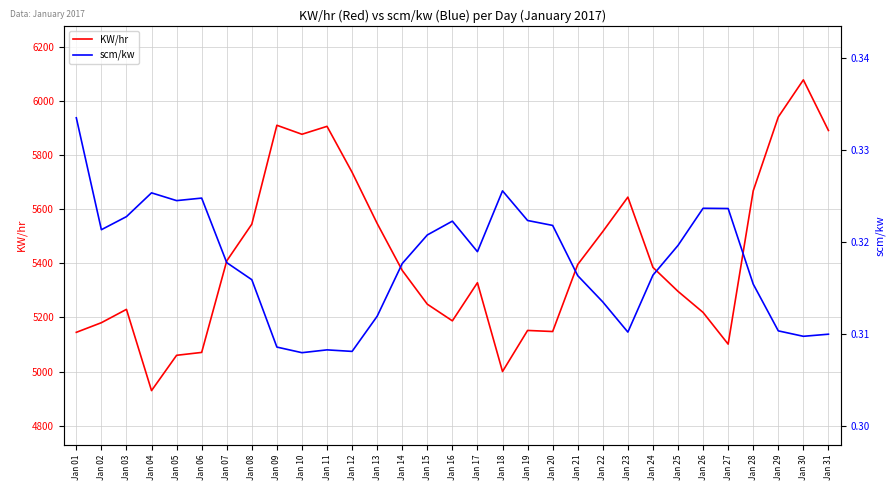

How many categories are shown in the chart?

31